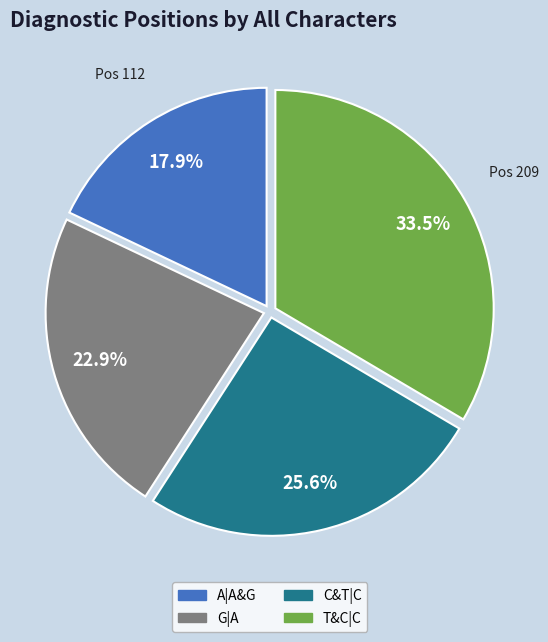

True or false: T&C|C accounts for 42% of the total.

False